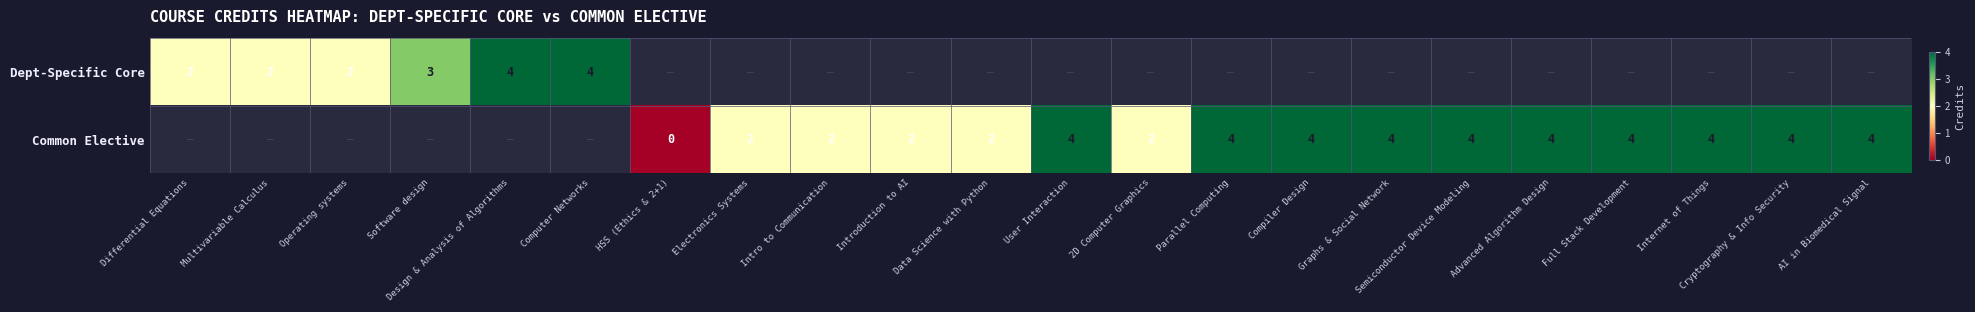

The value of Common Elective at AI in Biomedical Signal is 6. True or false?

False